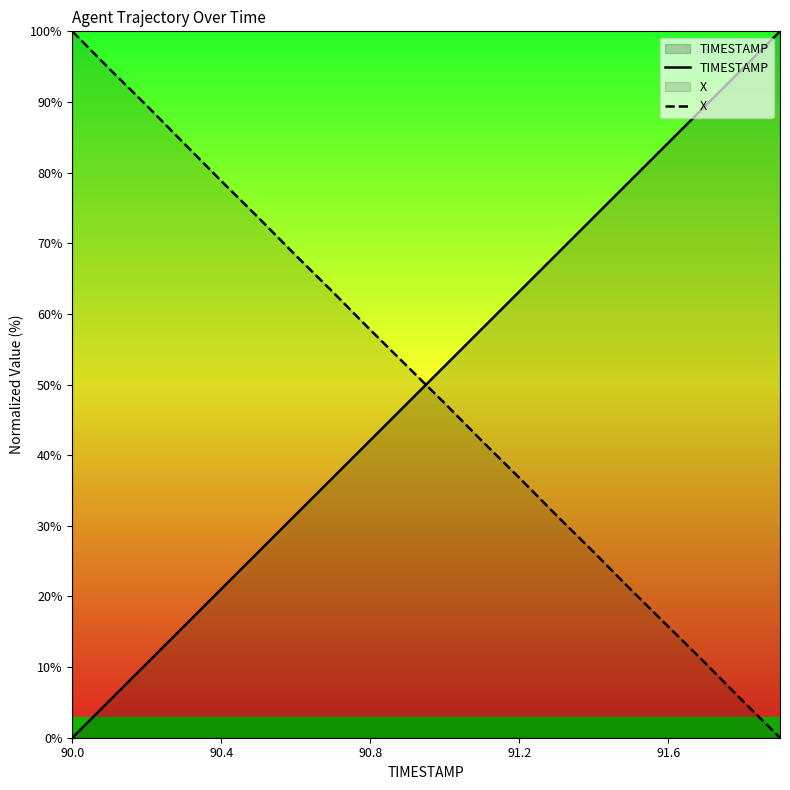

Which category has the lowest value in the TIMESTAMP series?

90.0